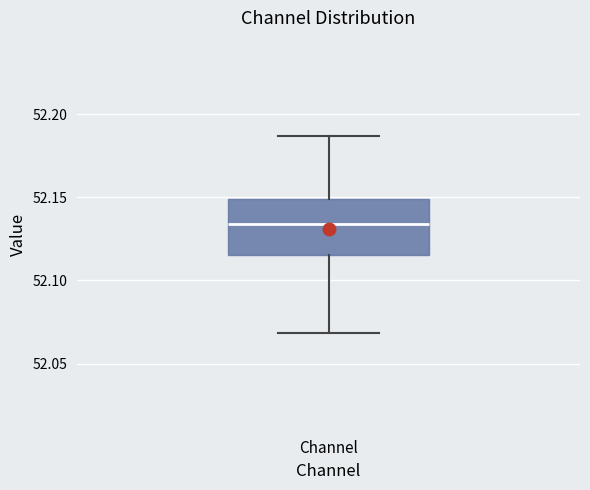

Read this box plot against the y-axis: the position of the median line, the range covered by the box, and the ends of both whiskers. The values are not printed on the chart, so give them approximately, as read against the axis.

median 52.135, box 52.115 to 52.150, whiskers 52.070 to 52.185